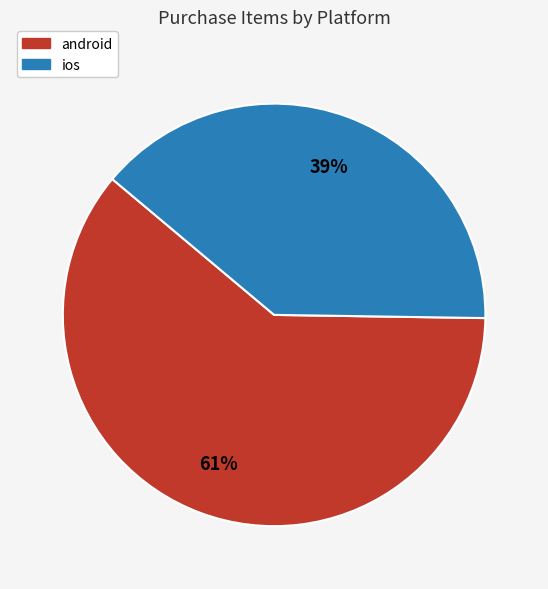

Rank the categories by value from lowest to highest.

ios, android